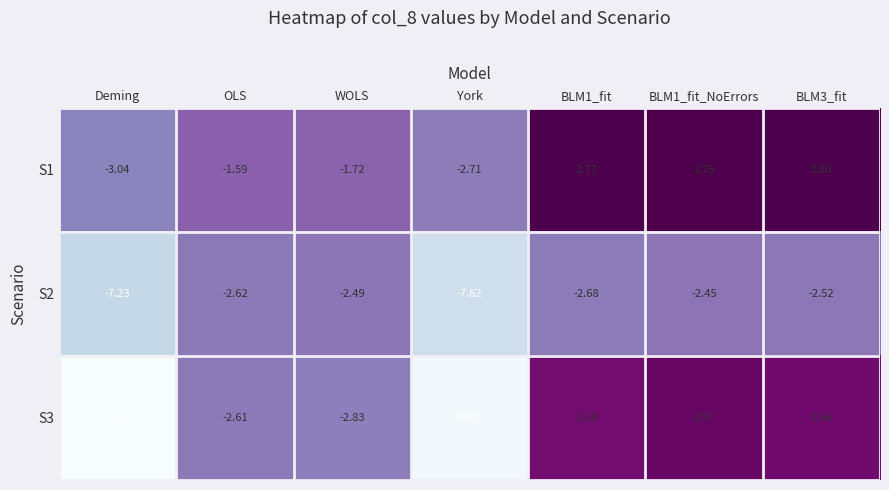

How many values in the S1 series exceed -1?

3